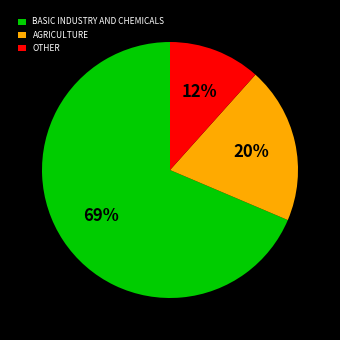

Which slice is the largest?

BASIC INDUSTRY AND CHEMICALS